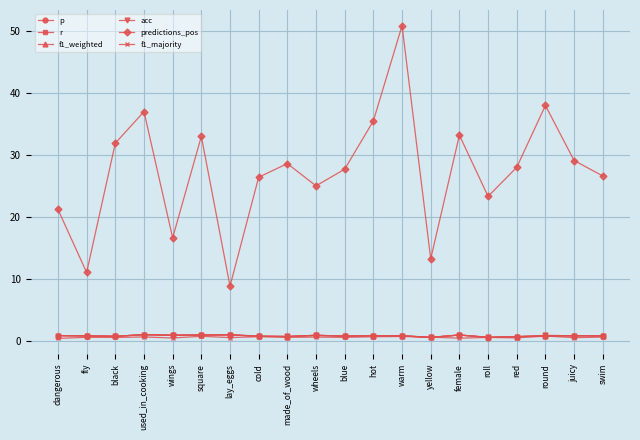

What is the total value across all series at juicy?

32.7